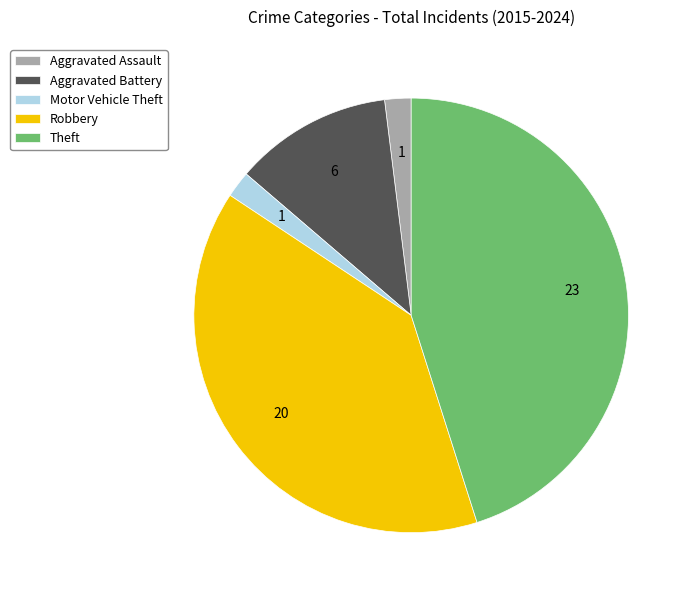

Do Motor Vehicle Theft and Aggravated Battery together represent more than half of the pie?

No